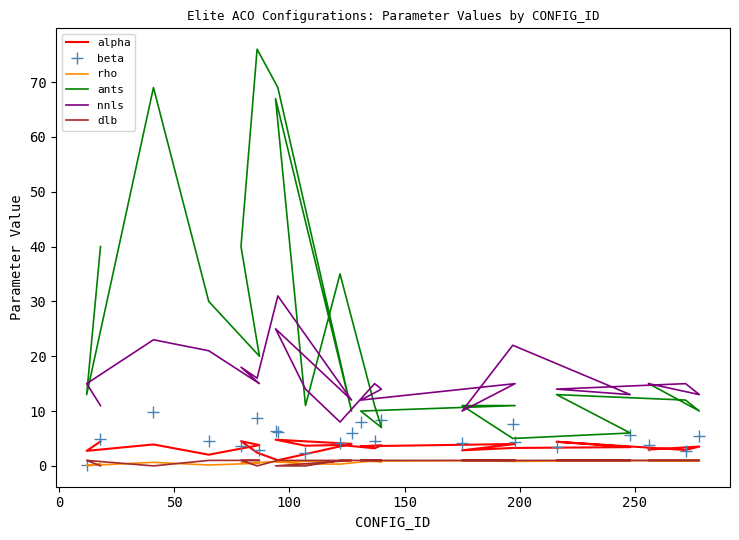

What are all the series names shown in the legend?

alpha, beta, rho, ants, nnls, dlb